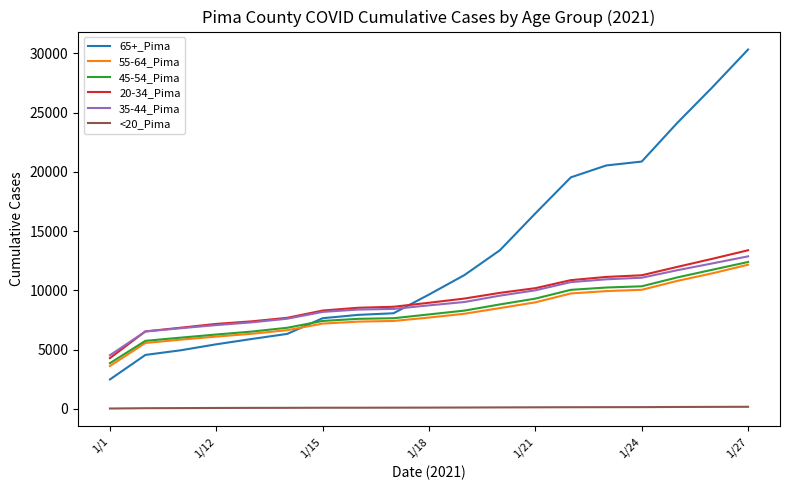

What is the average value of the 45-54_Pima series?

8320